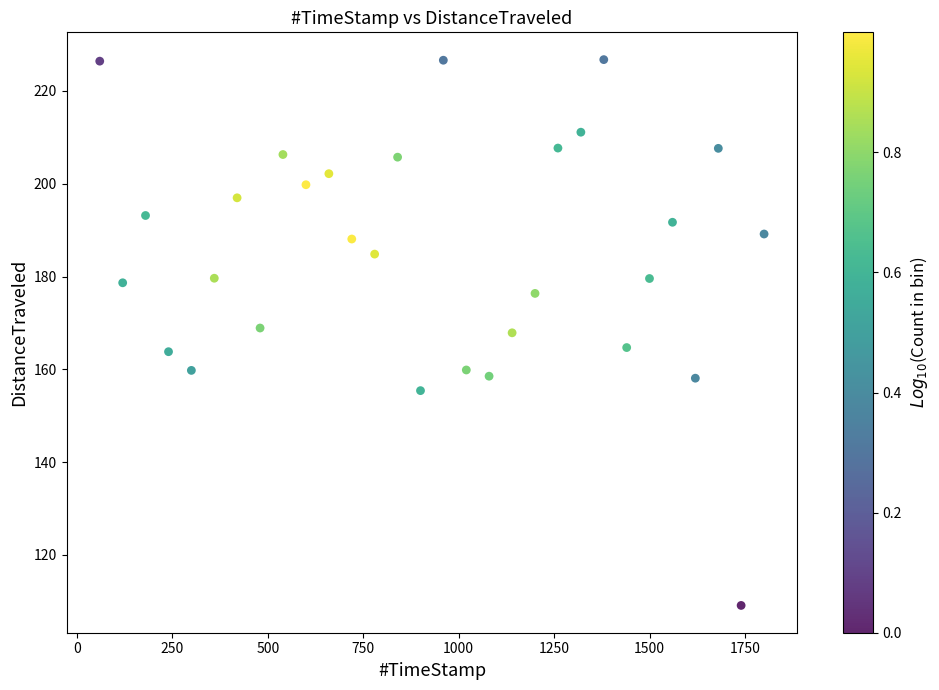

What is the range of Y values (max minus min)?

117.6